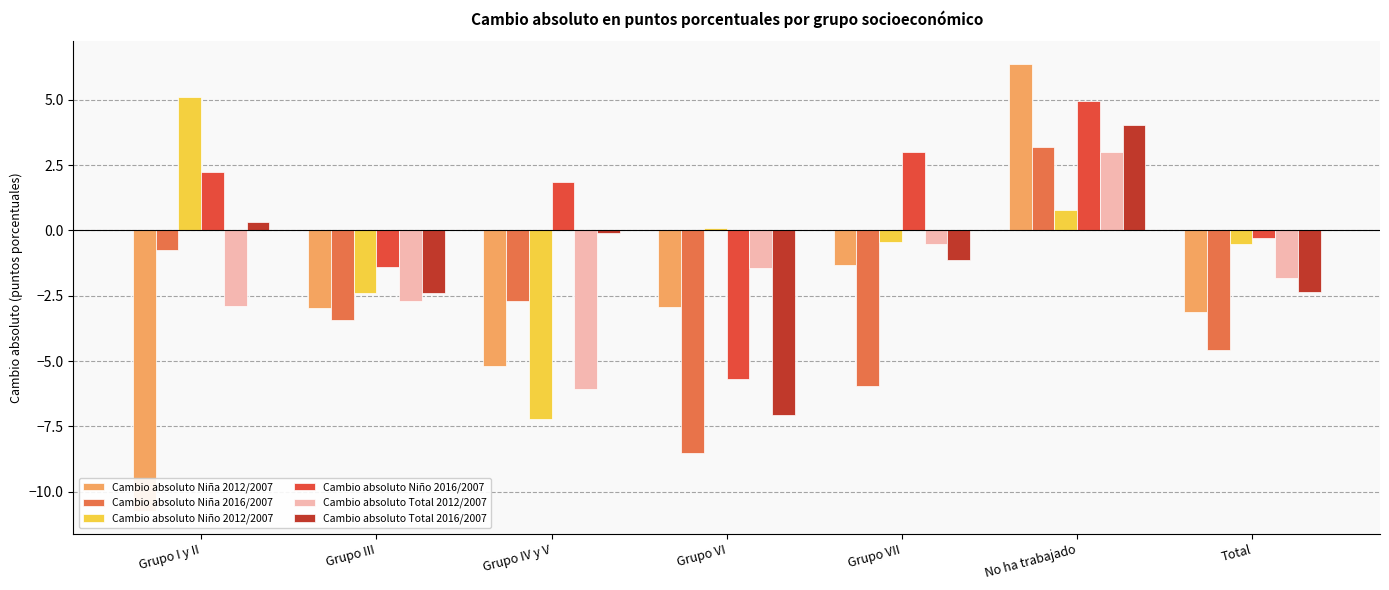

What is the spread (max minus min) of values at No ha trabajado?

5.6